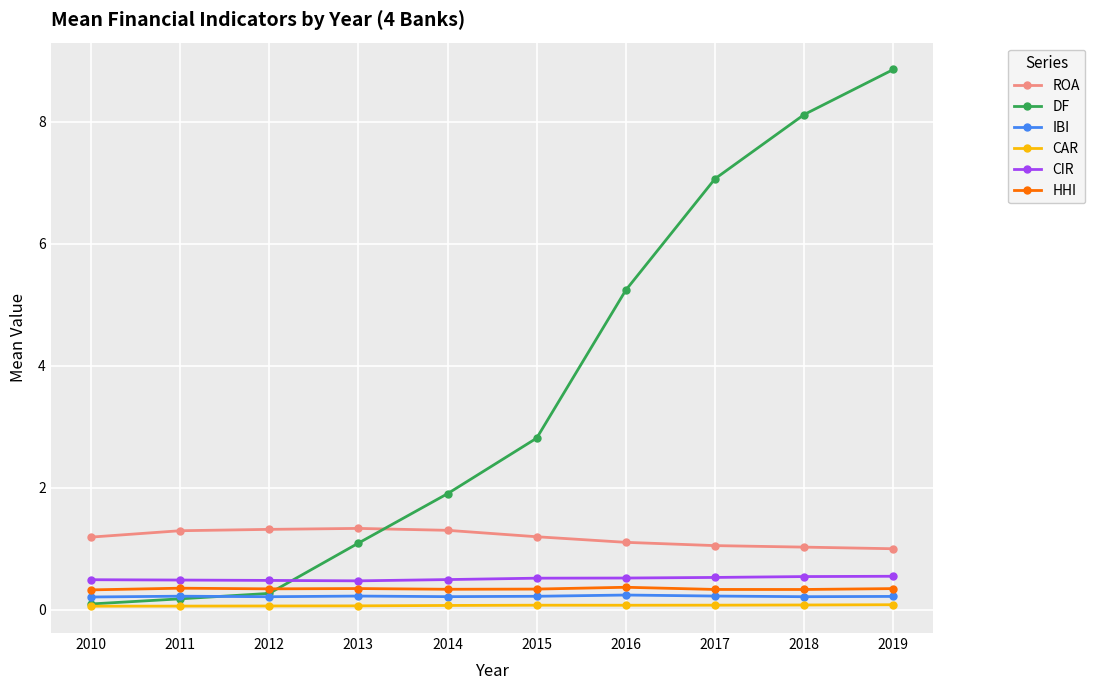

The DF series shows 12.9 at 2019. True or false?

False